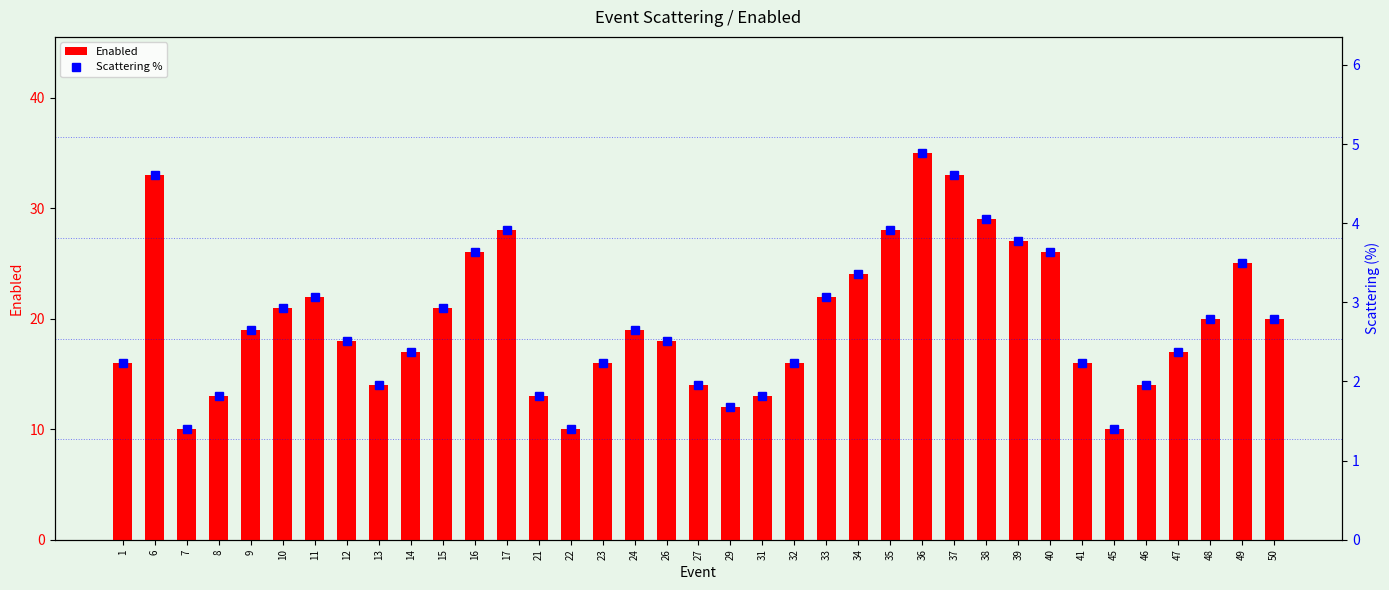

What is the total value across all series at 21?

14.8